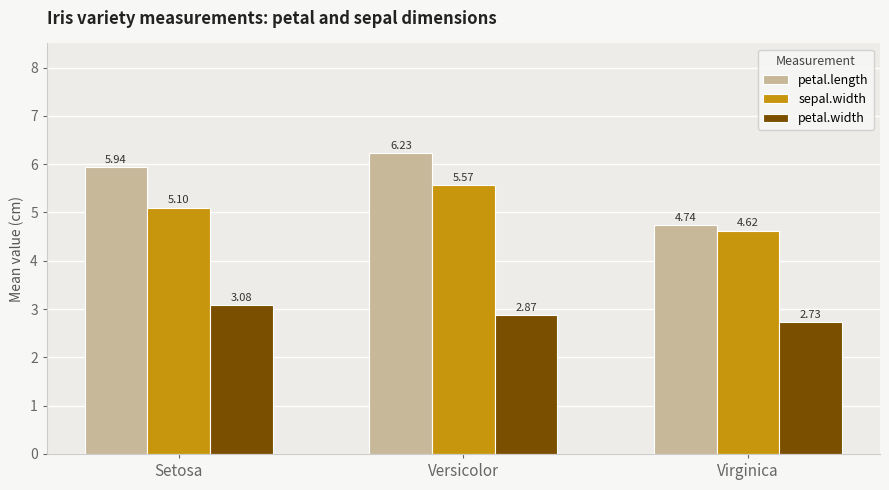

List the labels in order of petal.width value, smallest first.

Virginica, Versicolor, Setosa